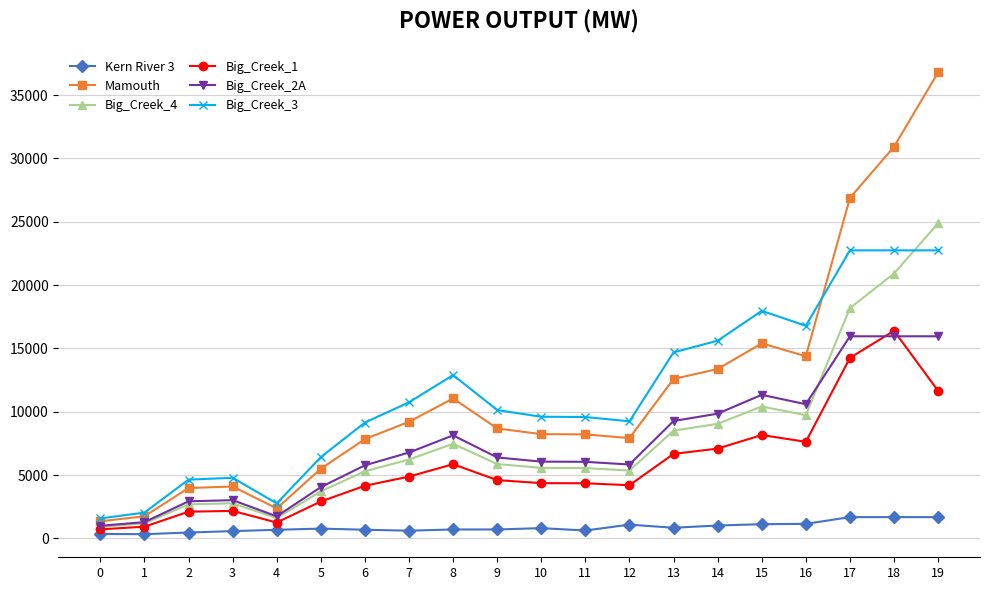

What are all the series names shown in the legend?

Kern River 3, Mamouth, Big_Creek_4, Big_Creek_1, Big_Creek_2A, Big_Creek_3